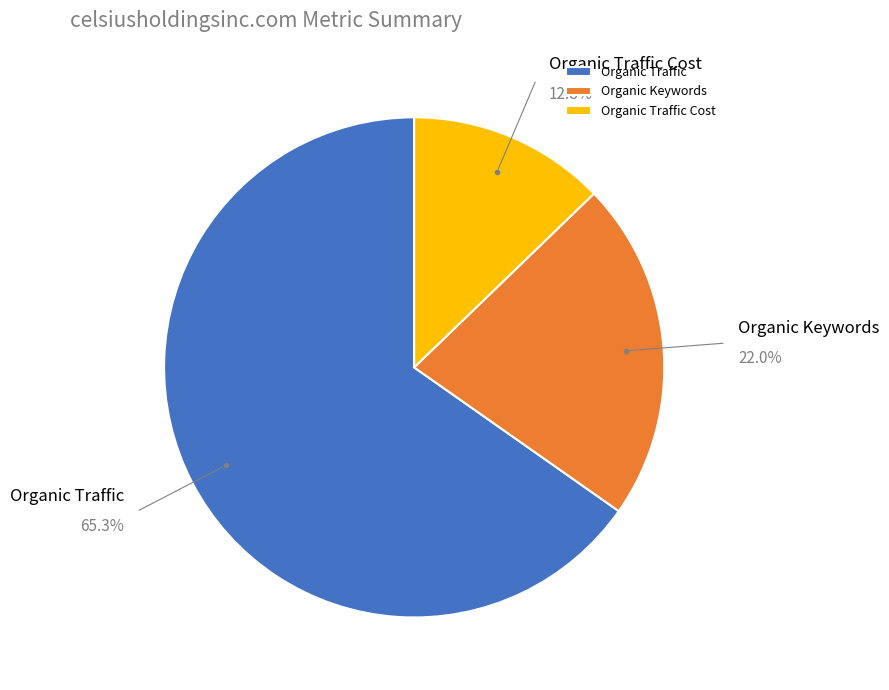

To the nearest percent, what percentage of the pie is Organic Traffic Cost?

13%